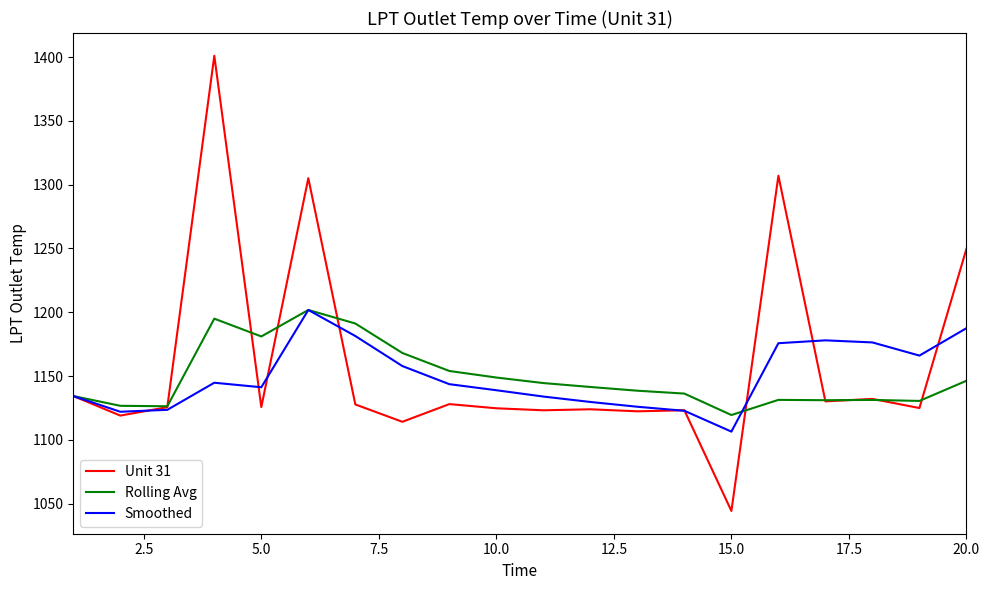

Which series has the largest total across all categories?

Unit 31